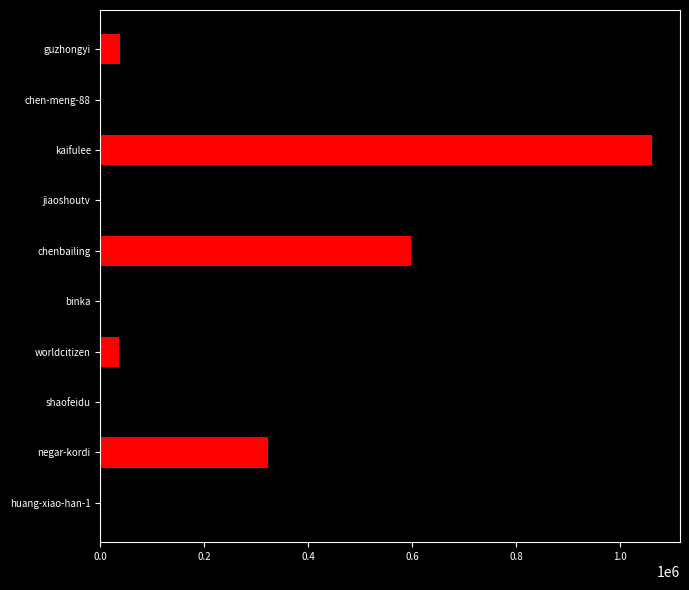

What is the greatest value displayed?

1062237